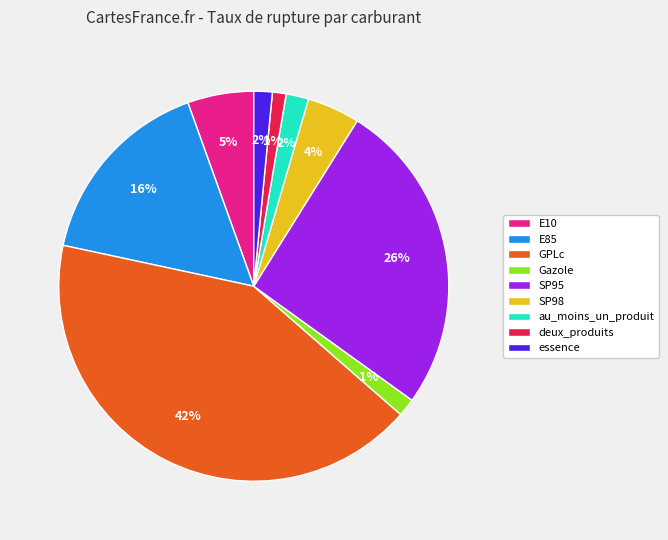

Is au_moins_un_produit the majority of the pie?

No